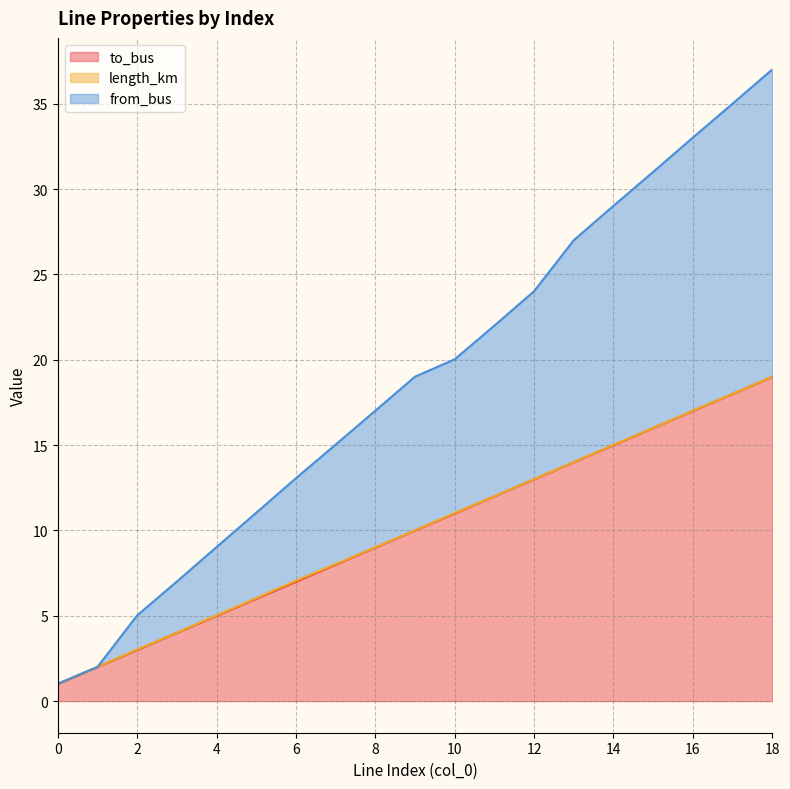

At which label is to_bus closest to 10?

9